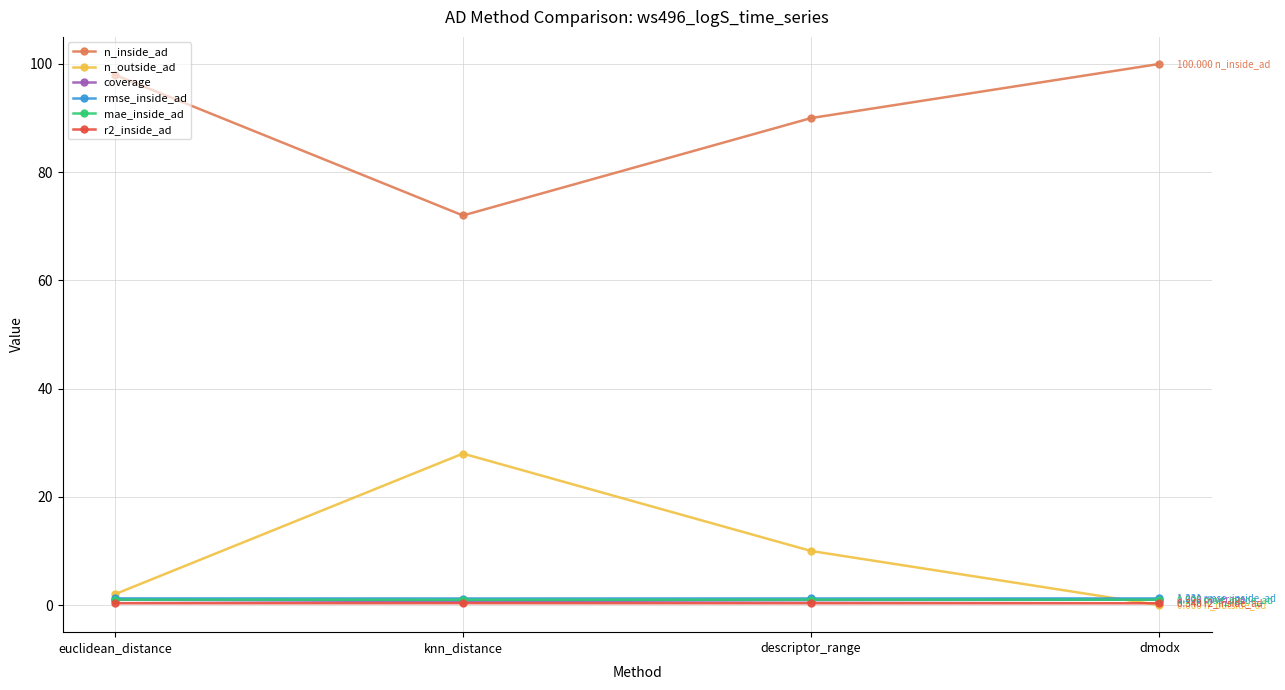

Count the number of data series in this chart.

6